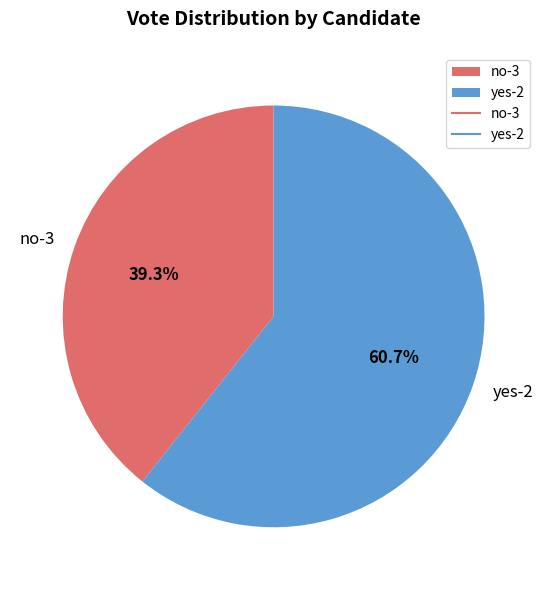

Rank the categories by value from lowest to highest.

no-3, yes-2